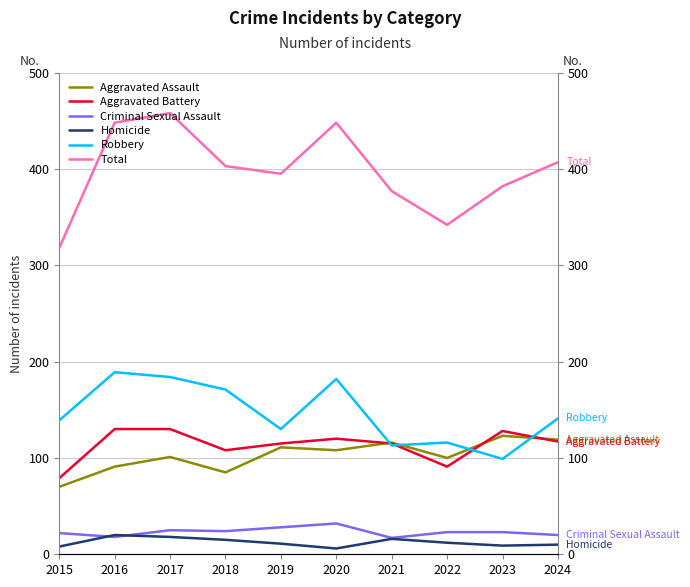

At which category does the chart reach its minimum across all series?

2020